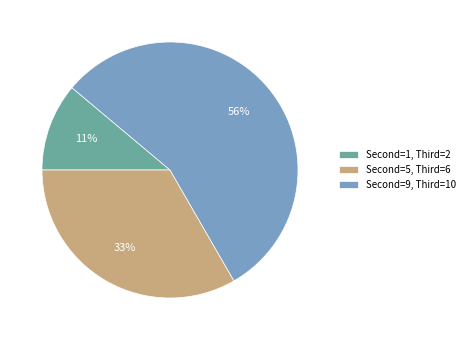

How many segments does this pie chart have?

3